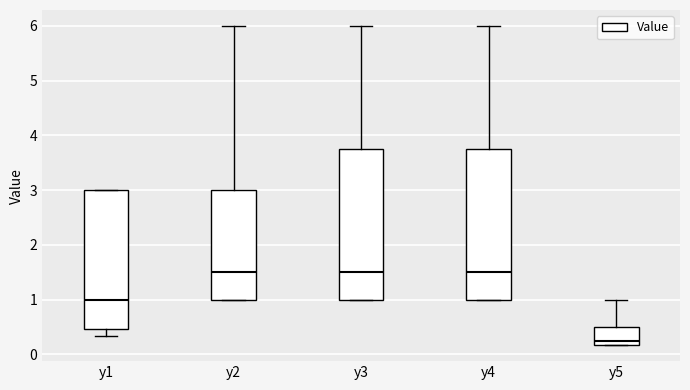

Reading left to right, read every box against the y-axis: the position of its median line, the range the box covers, and the ends of its whiskers. The values are not printed on the chart, so give them approximately, as read against the axis.

y1: median 1.0, box 0.5 to 3.0, whiskers 0.3 to 3.0
y2: median 1.5, box 1.0 to 3.0, whiskers 1.0 to 6.0
y3: median 1.5, box 1.0 to 3.8, whiskers 1.0 to 6.0
y4: median 1.5, box 1.0 to 3.8, whiskers 1.0 to 6.0
y5: median 0.3, box 0.2 to 0.5, whiskers 0.2 to 1.0